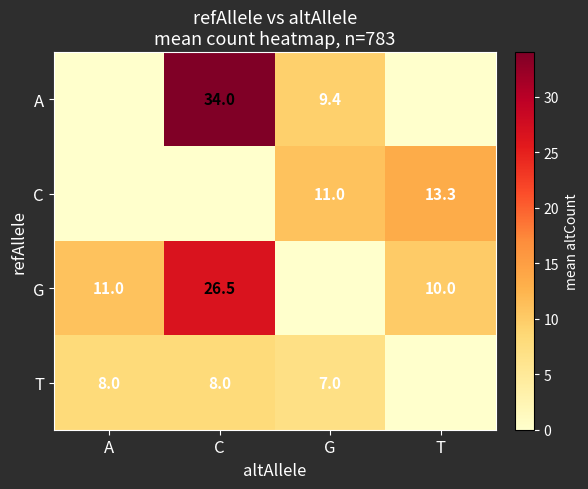

What is the spread (max minus min) of values at T?

13.3